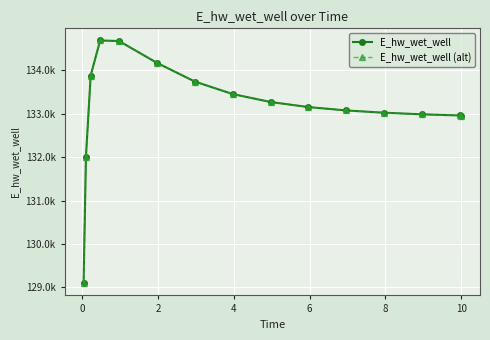

Does the chart have visible grid lines?

Yes